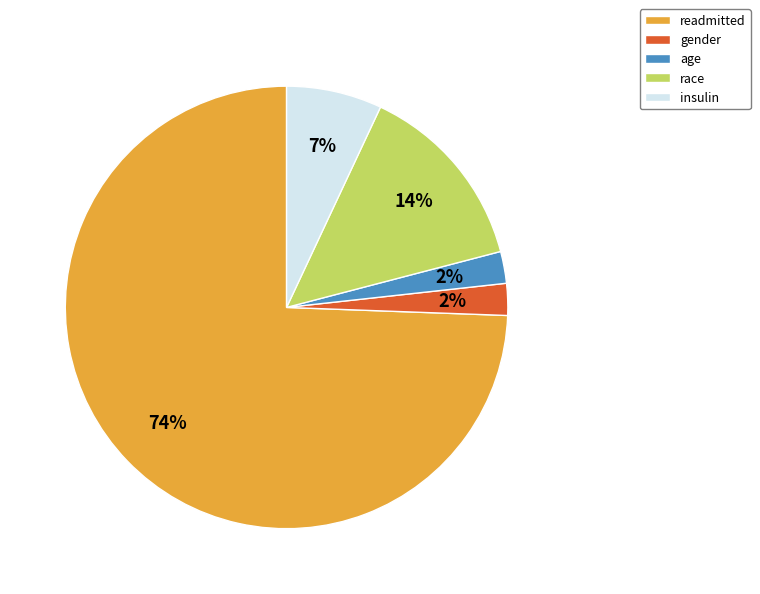

Which category has the biggest portion of the pie?

readmitted